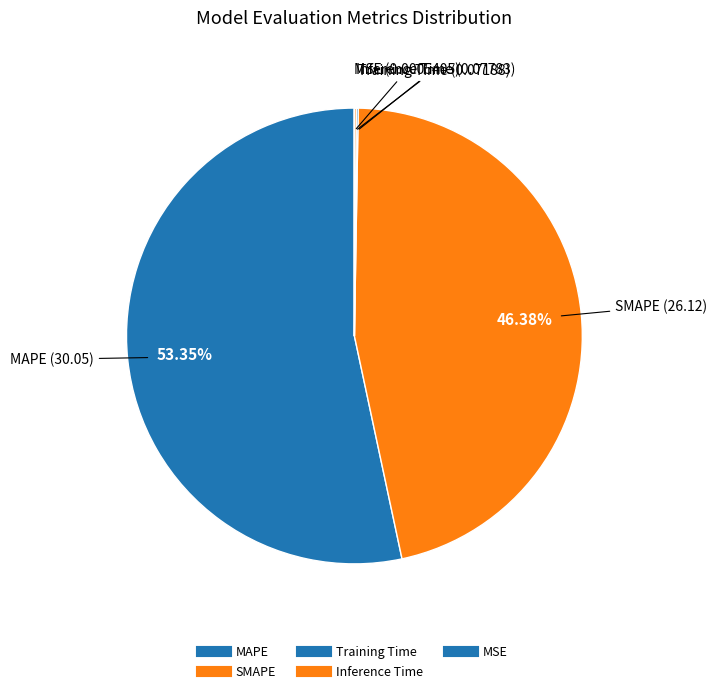

Which slice is the smallest?

MSE